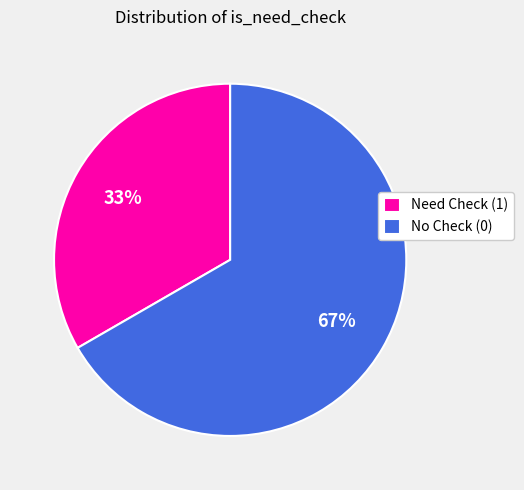

Rank the categories by value from lowest to highest.

Need Check (1), No Check (0)